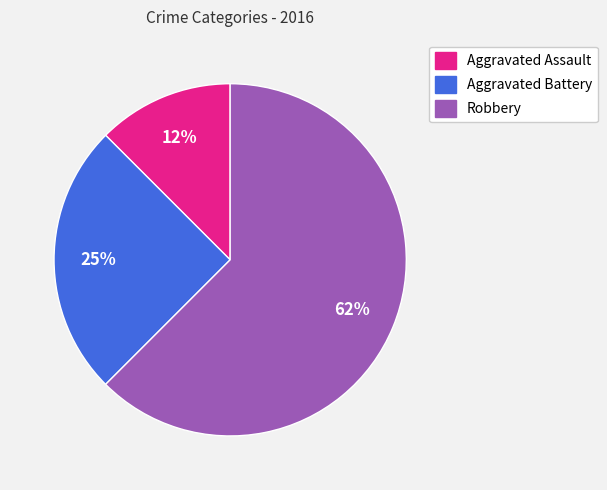

Which slice is the largest?

Robbery